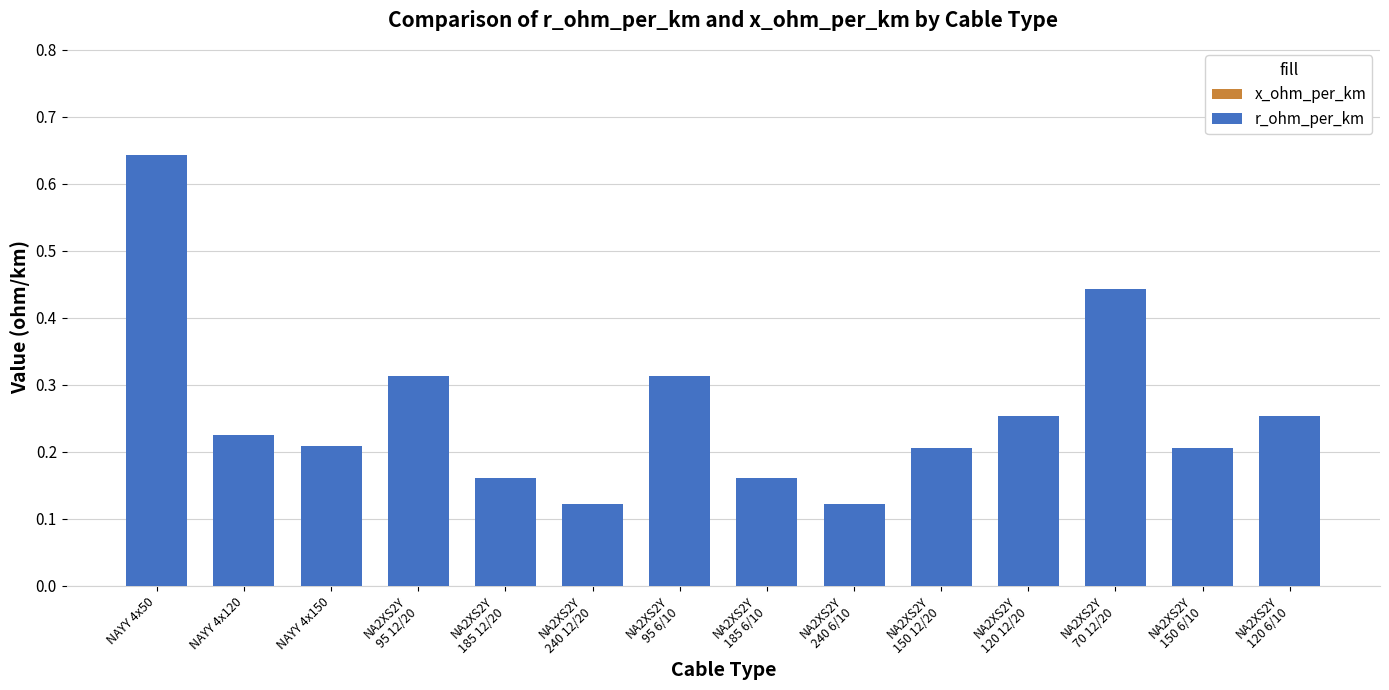

List the labels in order of x_ohm_per_km value, smallest first.

NAYY 4x120, NAYY 4x150, NAYY 4x50, NA2XS2Y
240 6/10, NA2XS2Y
185 6/10, NA2XS2Y
150 6/10, NA2XS2Y
240 12/20, NA2XS2Y
120 6/10, NA2XS2Y
150 12/20, NA2XS2Y
185 12/20, NA2XS2Y
120 12/20, NA2XS2Y
95 6/10, NA2XS2Y
95 12/20, NA2XS2Y
70 12/20